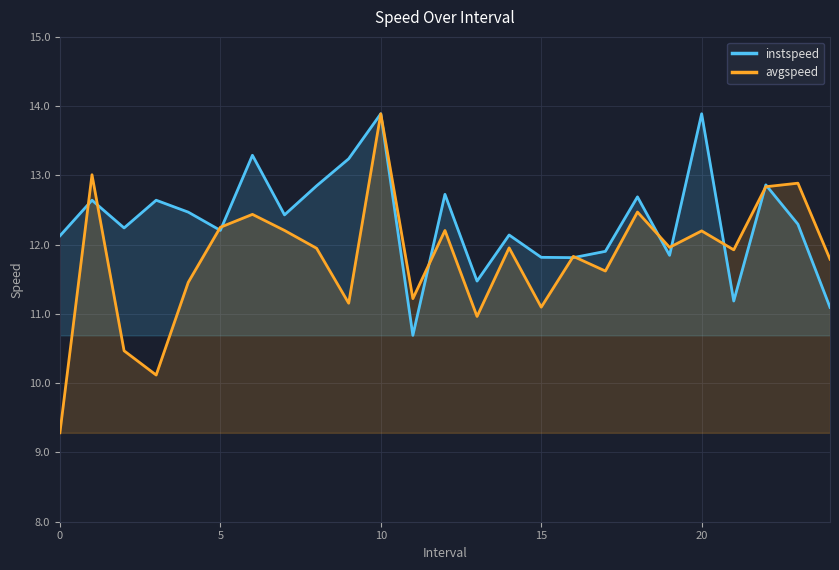

How many data points in avgspeed are above 11?

21